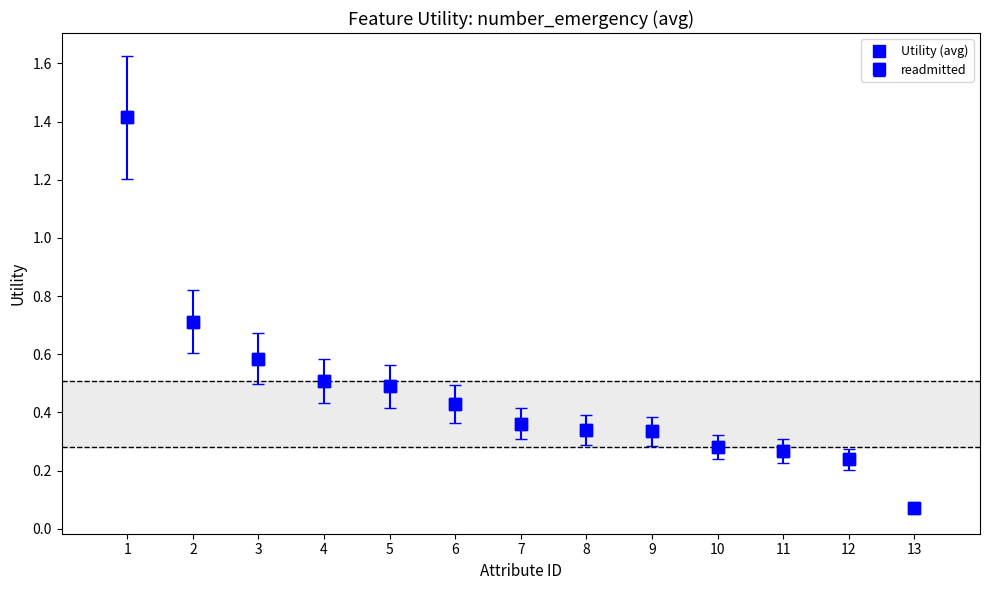

What is the range of X values (max minus min)?

12.0